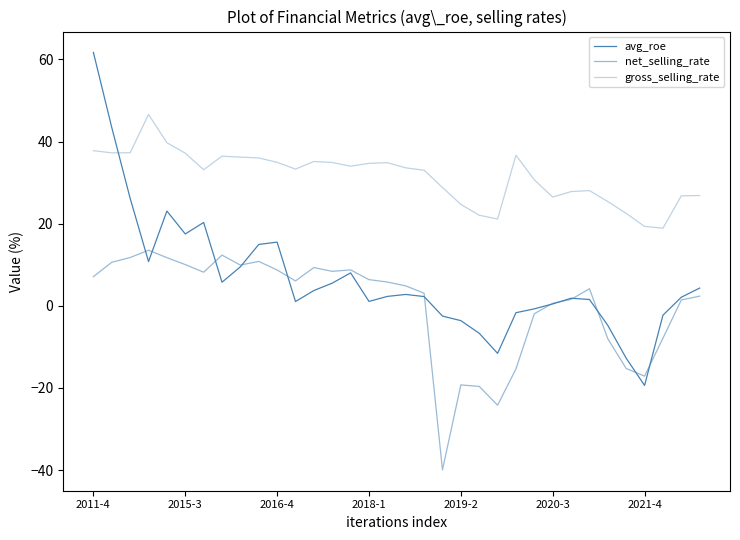

Does the chart have visible grid lines?

No